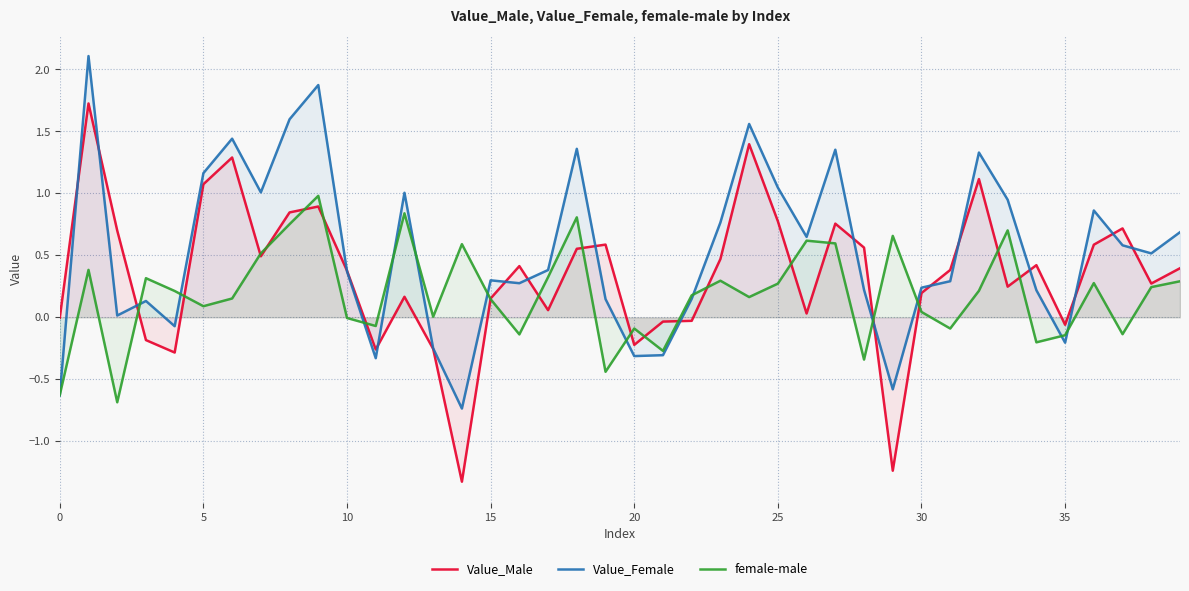

How many lines are shown in the chart?

3